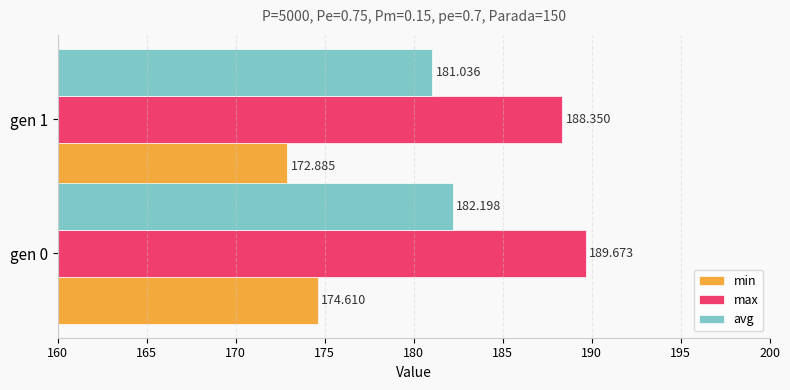

How many categories are shown in the chart?

2